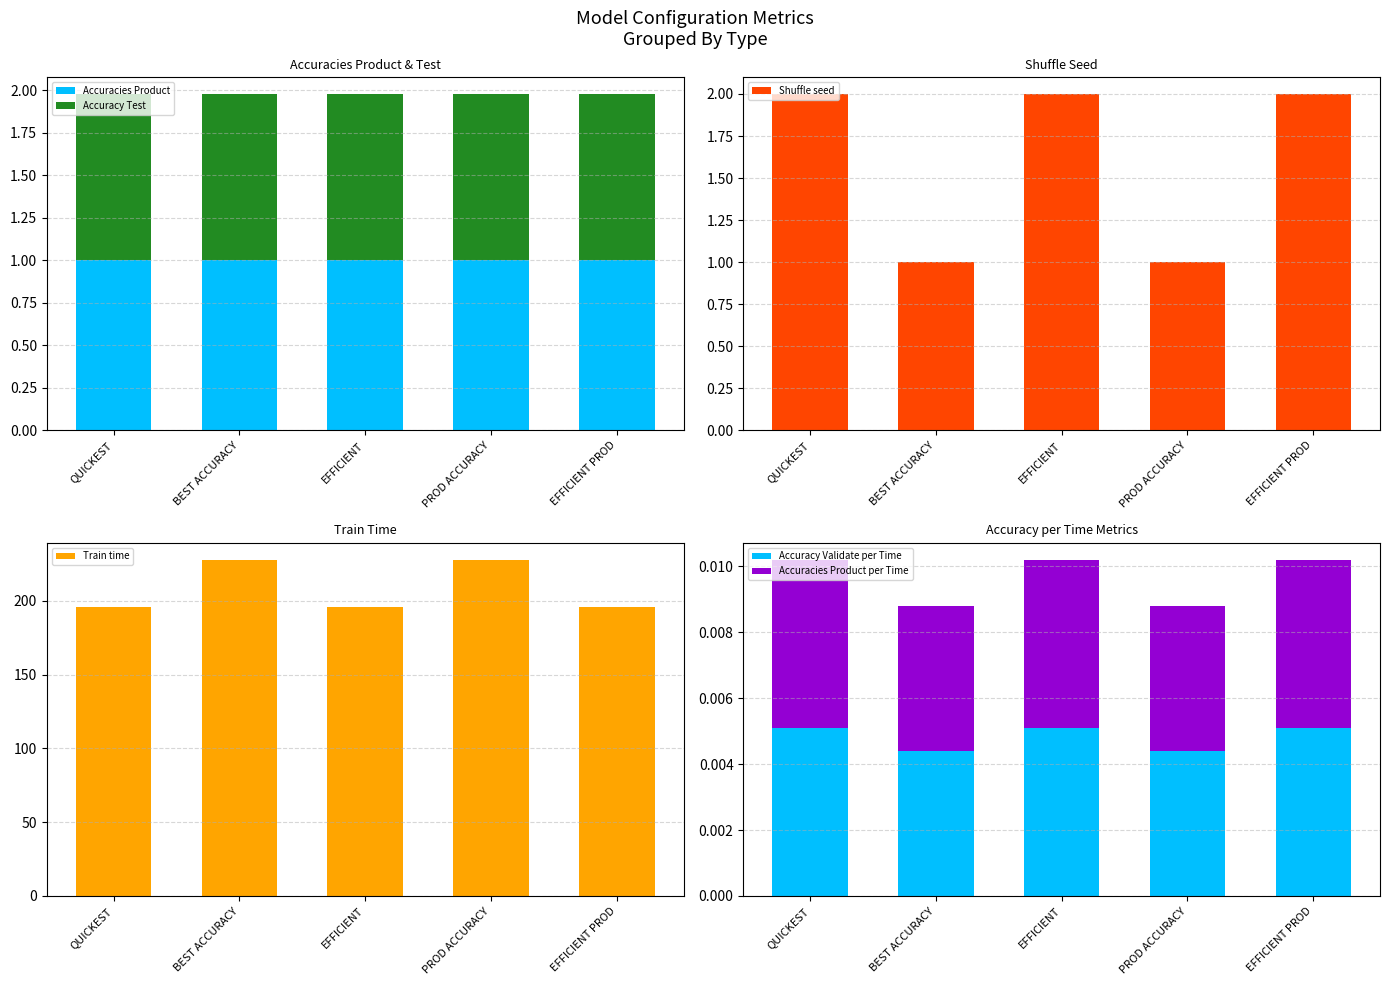

At which label is Accuracy Test closest to 0?

BEST ACCURACY